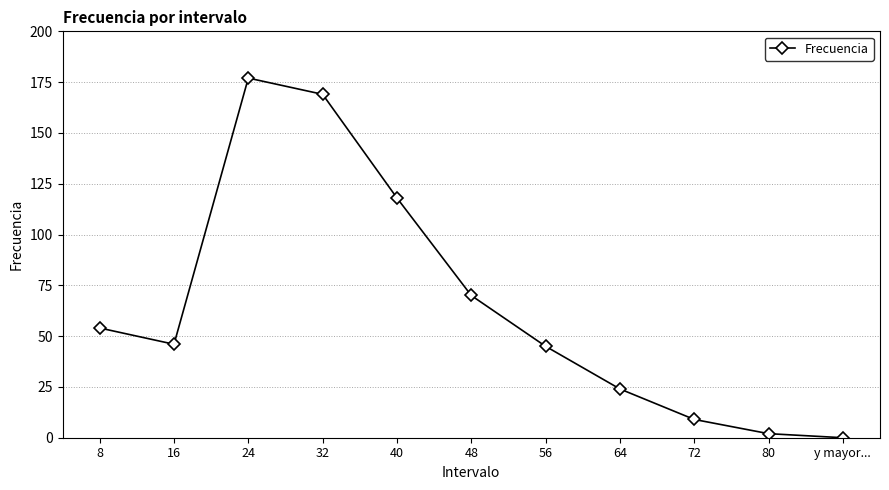

What is the value of the 6th point from the left?

70